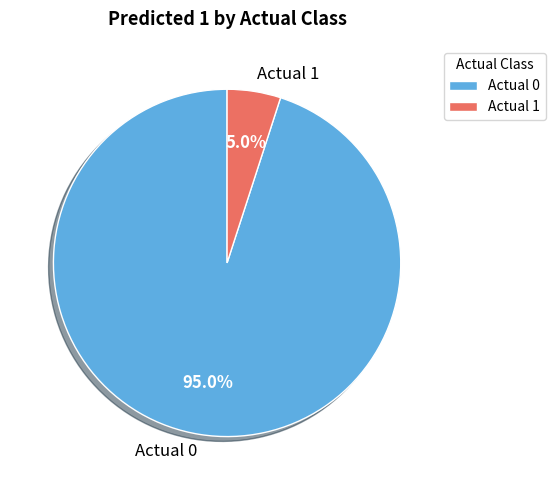

Which has a higher value, Actual 1 or Actual 0?

Actual 0